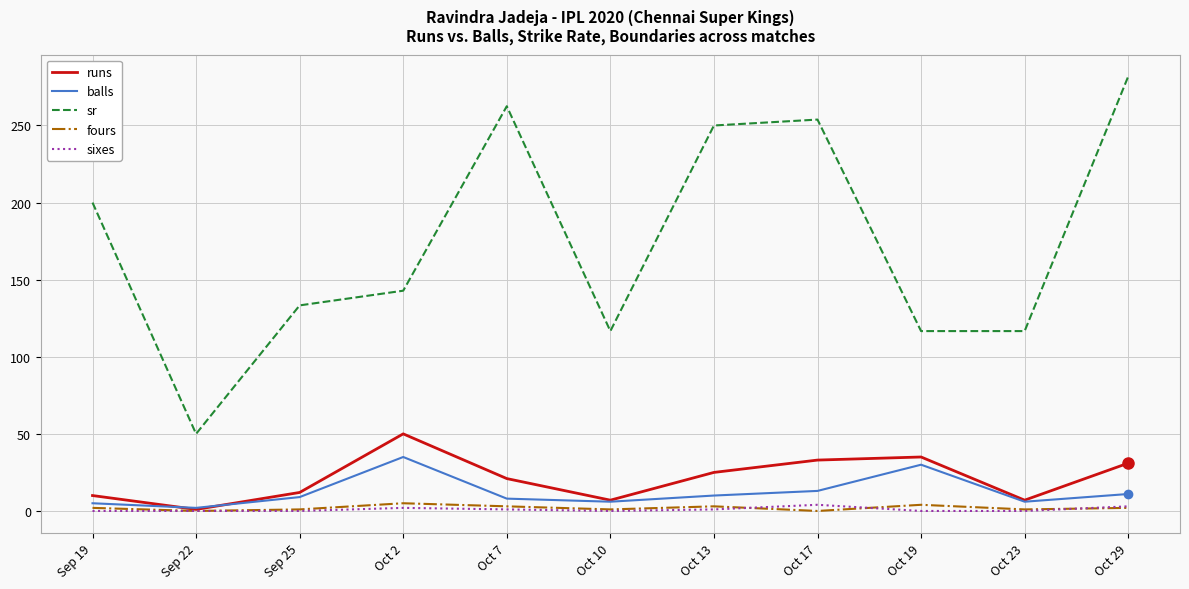

The value of runs at Oct 10 is 7.0. True or false?

True